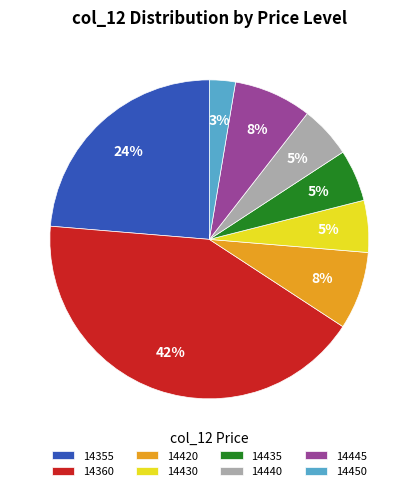

The 14355 slice represents 24% of the pie. True or false?

True